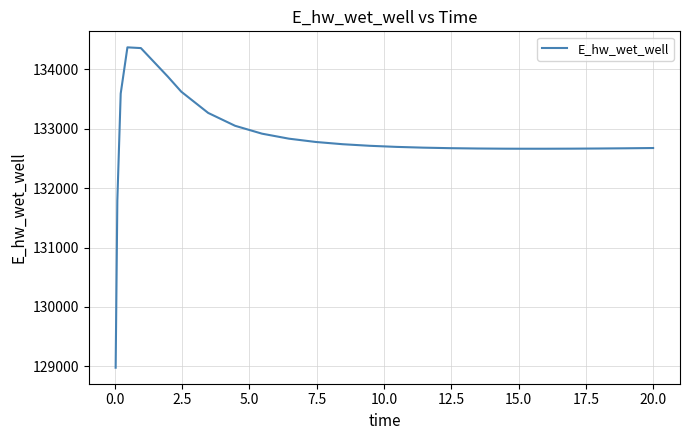

How many lines are shown in the chart?

1